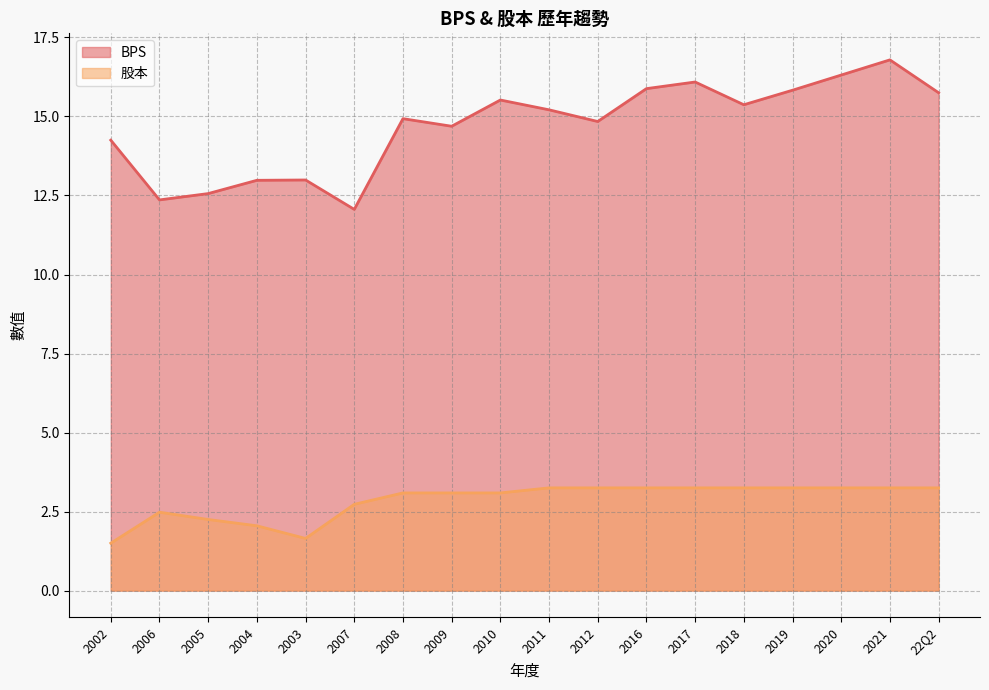

What is the greatest value displayed?

16.8